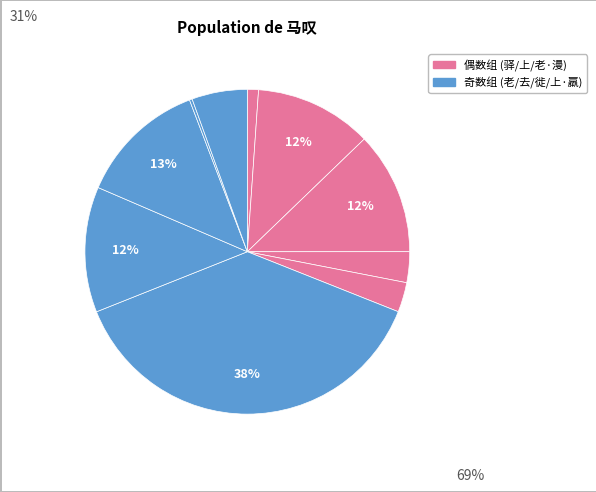

To the nearest percent, what is the average slice percentage?

10%